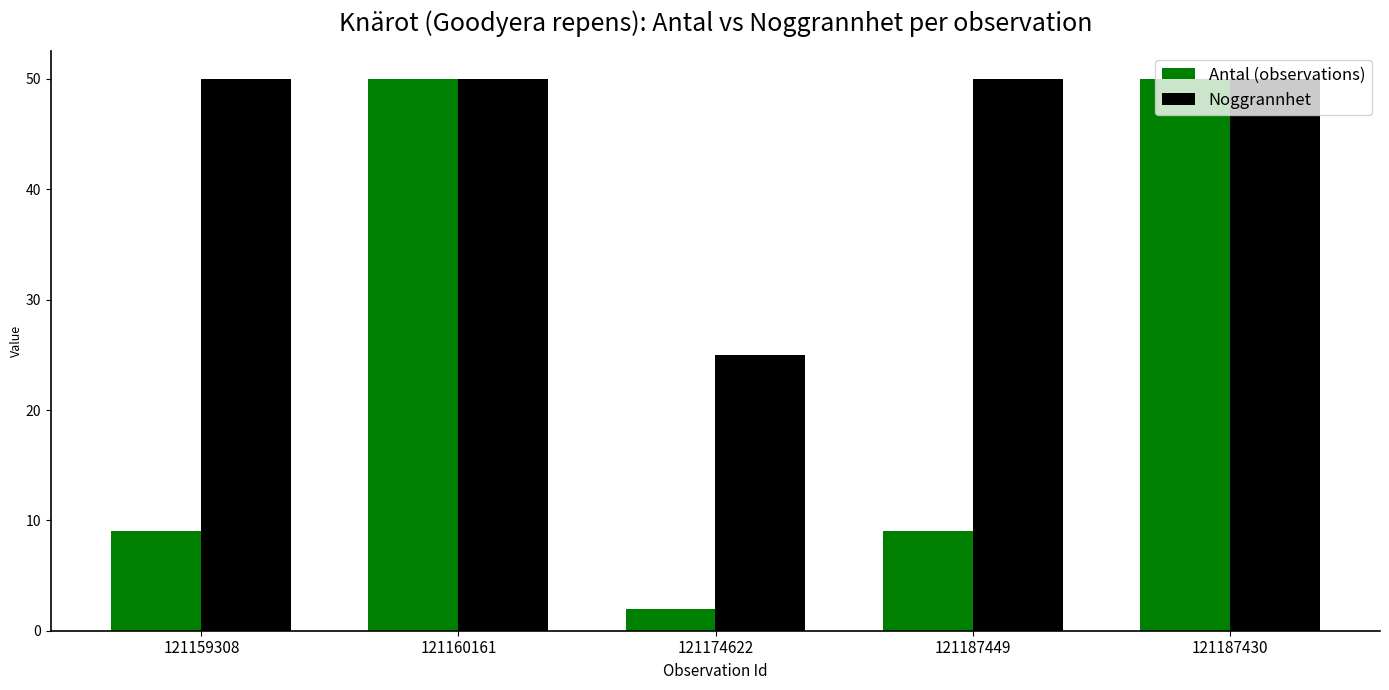

Which series has the widest spread of values?

Antal (observations)